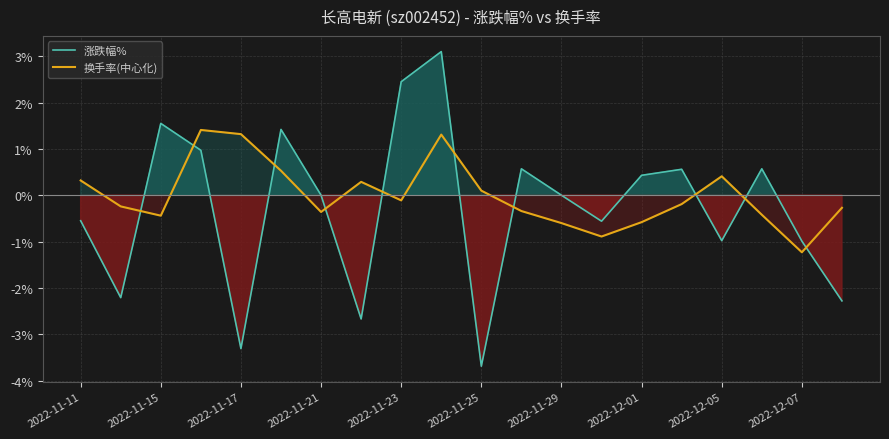

What is the value of the 换手率(中心化) point at the 10th from the left?

1.3